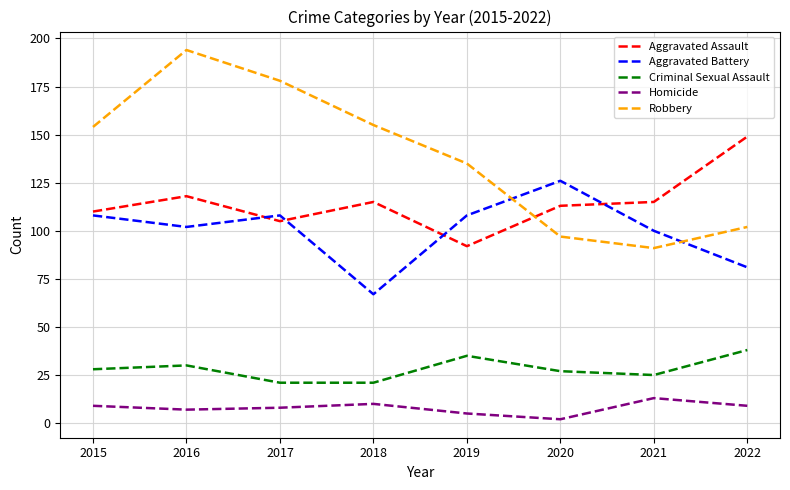

Which series changed the most between 2020 and 2021?

Aggravated Battery